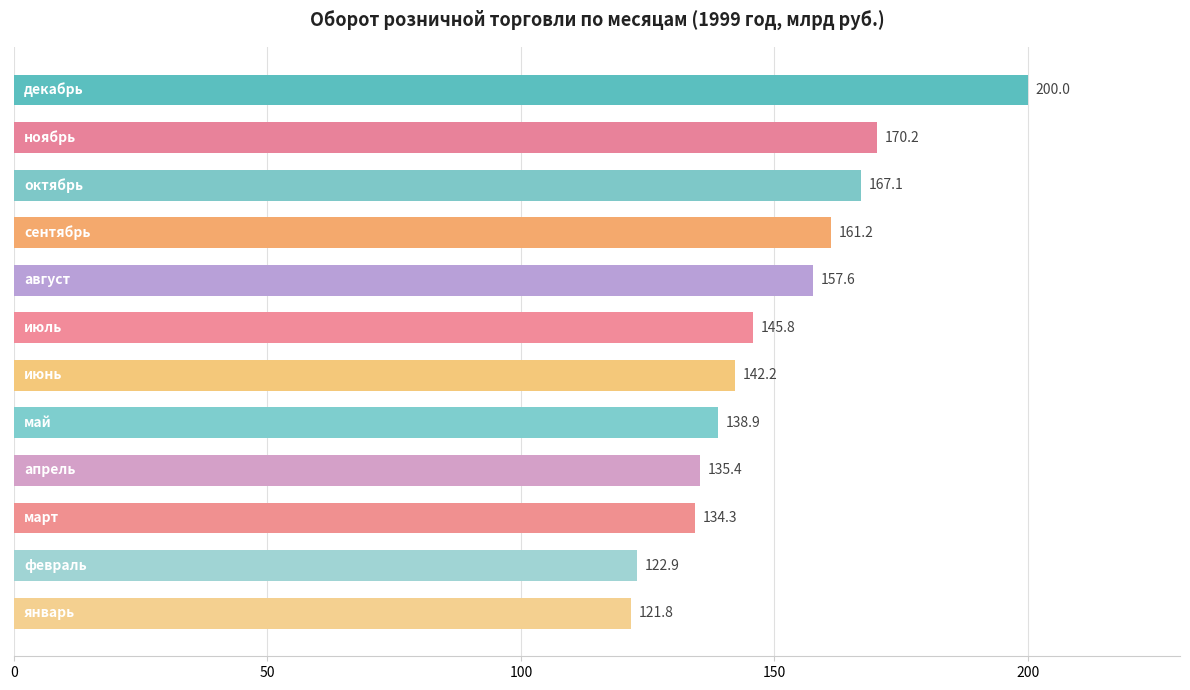

What is the minimum value shown in the chart?

121.8